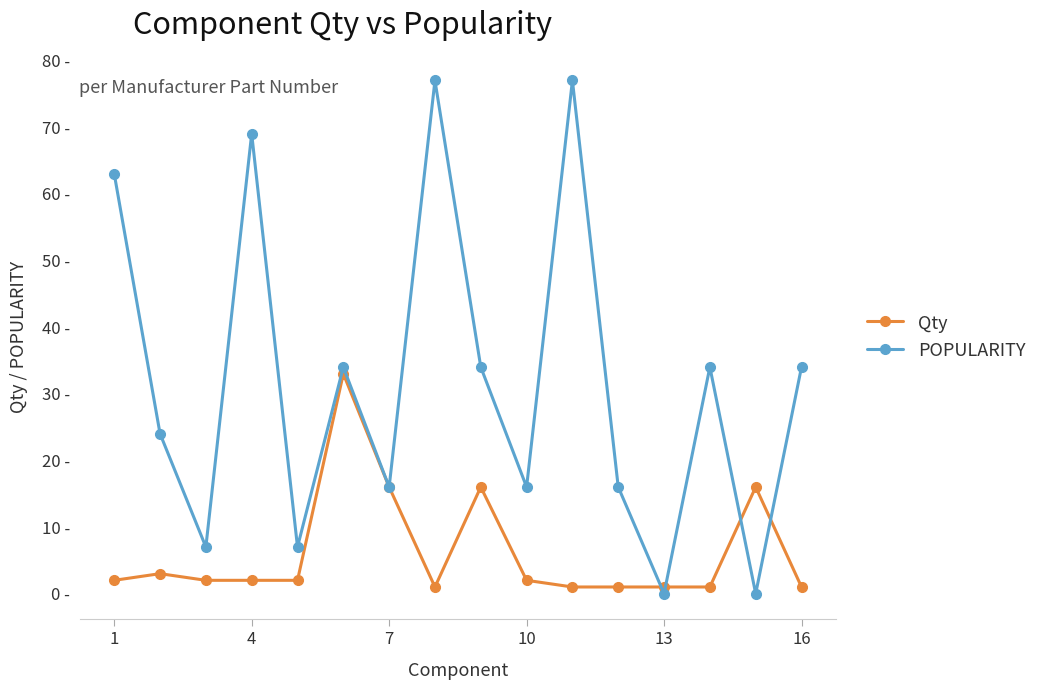

True or false: Qty and POPULARITY intersect in this chart.

True